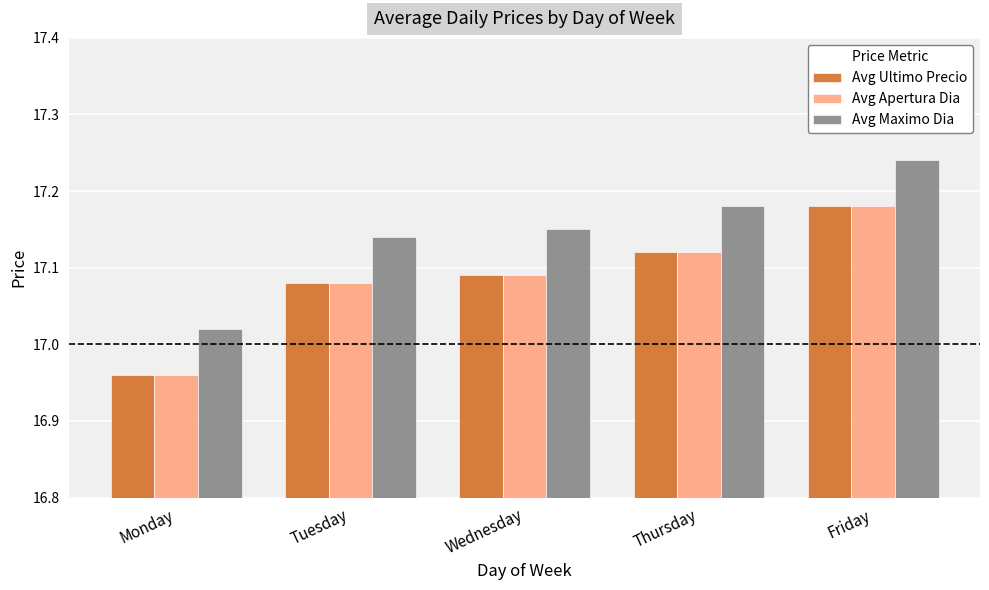

Which label corresponds to the smallest value in the chart?

Monday